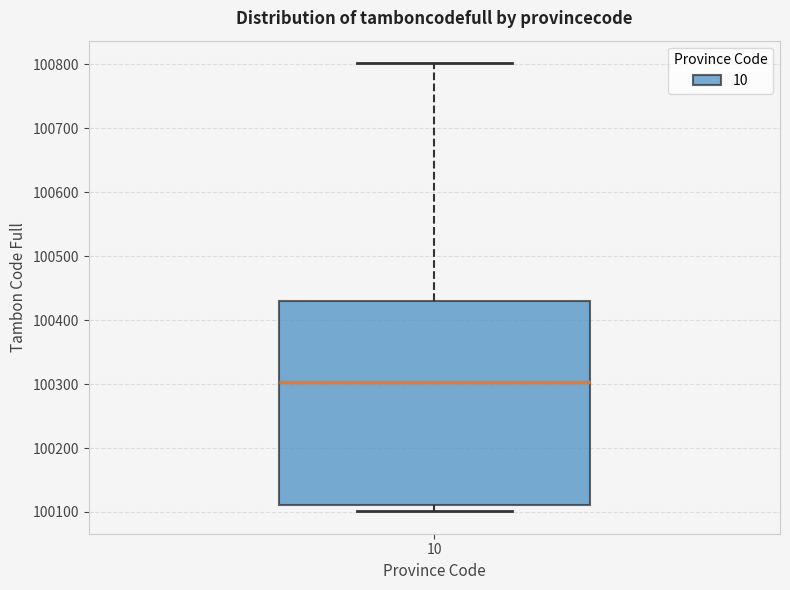

Transcribe this box plot: give where the median line is, the range the box spans, and where the two whiskers end, as read against the y-axis. The values are not printed on the chart, so give them approximately, as read against the axis.

median 100300, box 100110 to 100430, whiskers 100100 to 100800